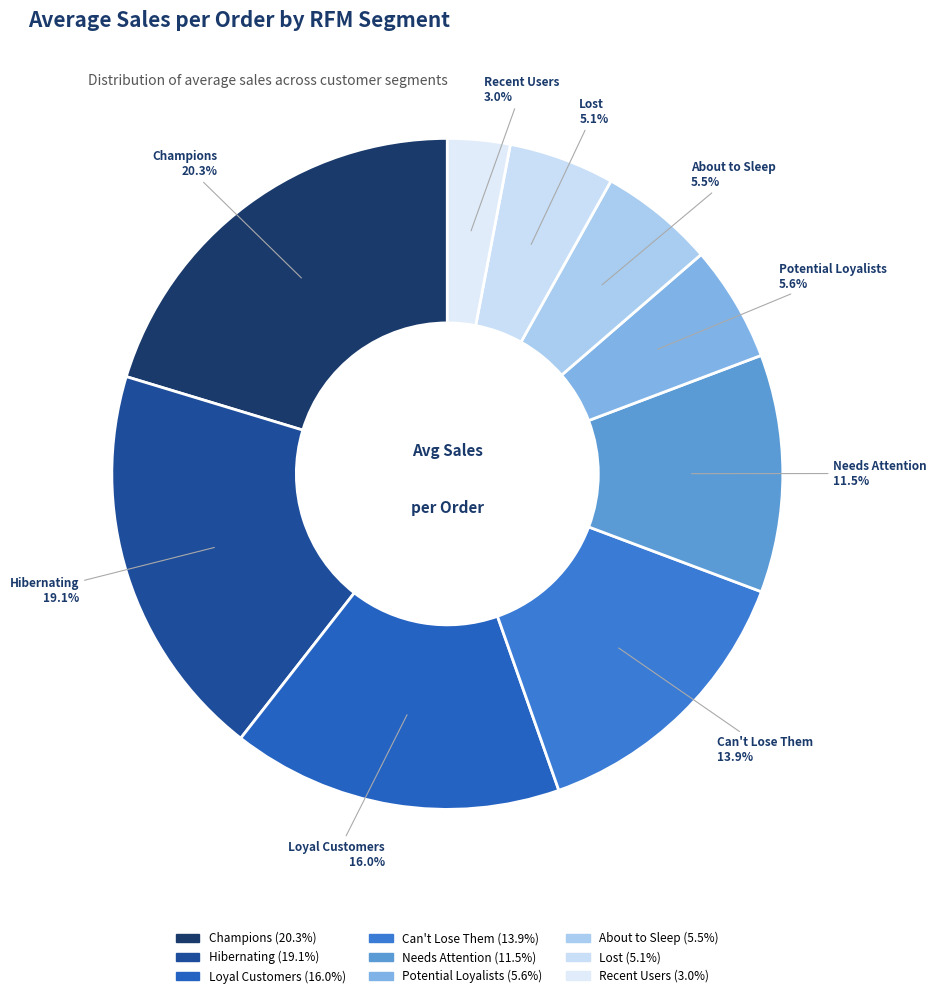

How many slices are in this pie chart?

9